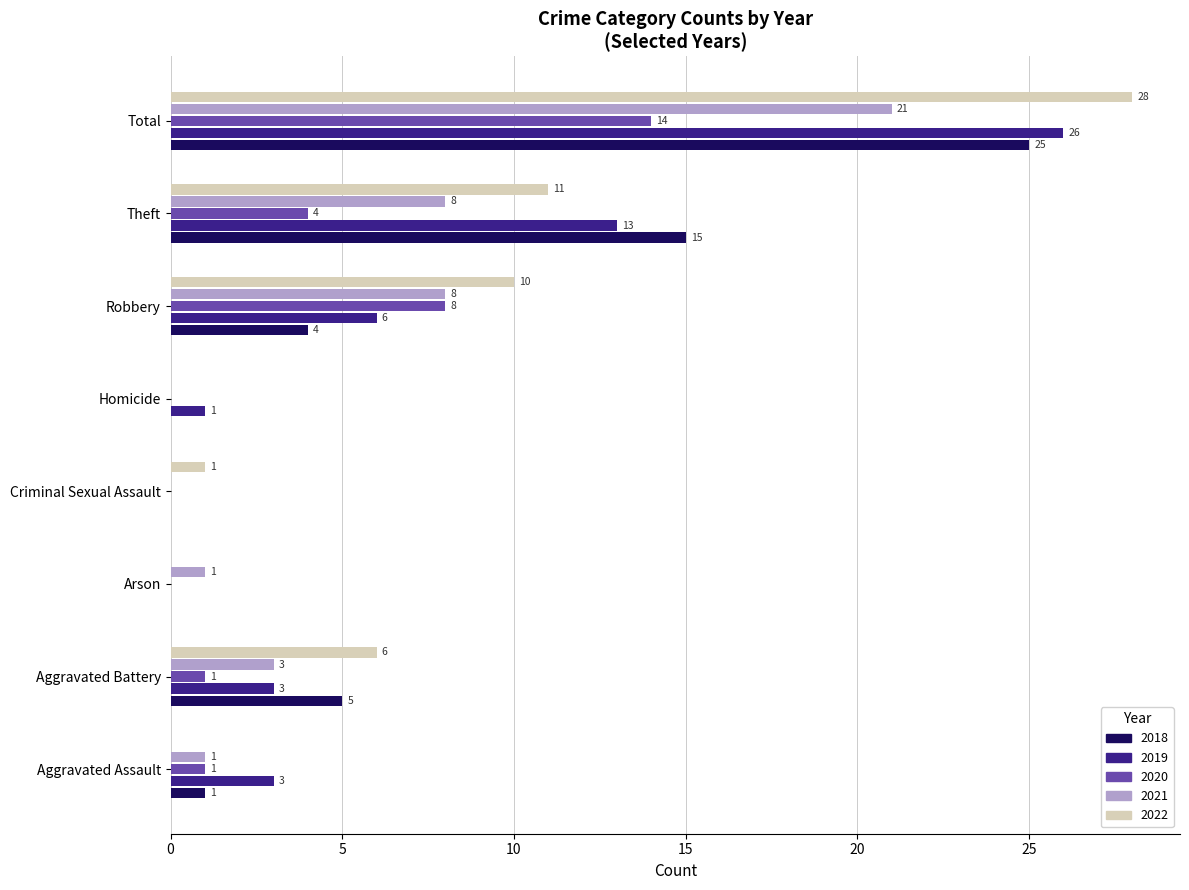

What is the sum of the 2020 values at Arson and Aggravated Assault?

1